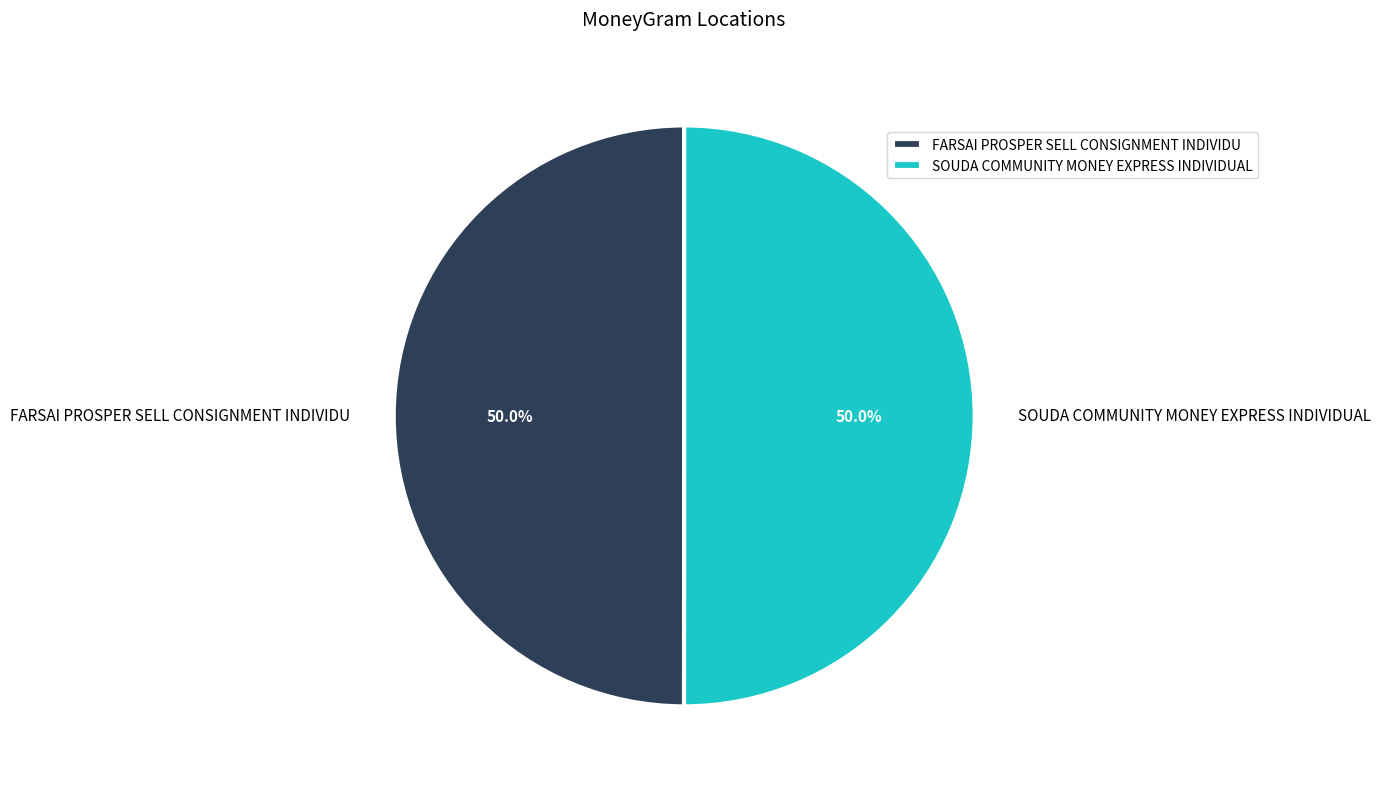

To the nearest percent, what percentage of the pie is SOUDA COMMUNITY MONEY EXPRESS INDIVIDUAL?

50%